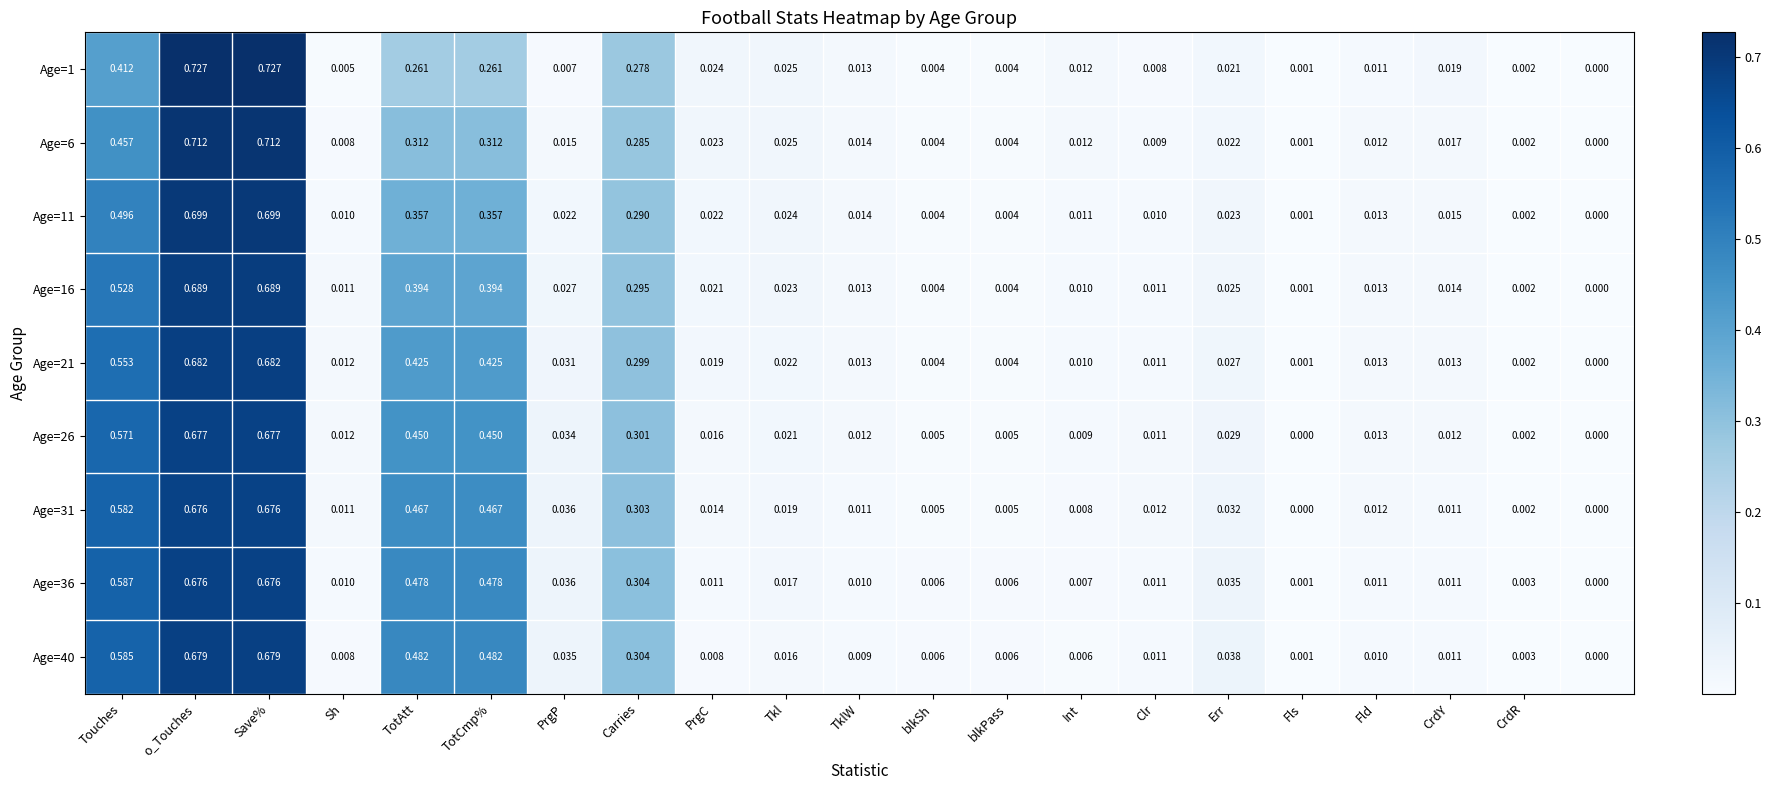

Is the value of Age=40 at blkPass greater than the value of Age=16 at Err?

No